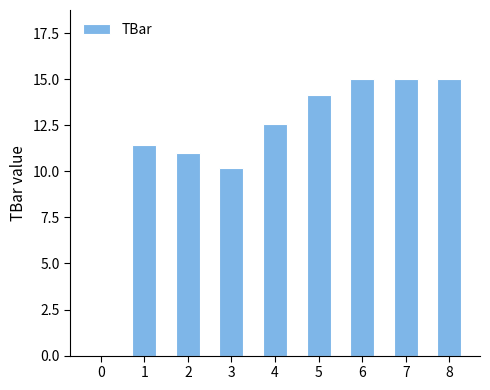

What is the average value?

11.6